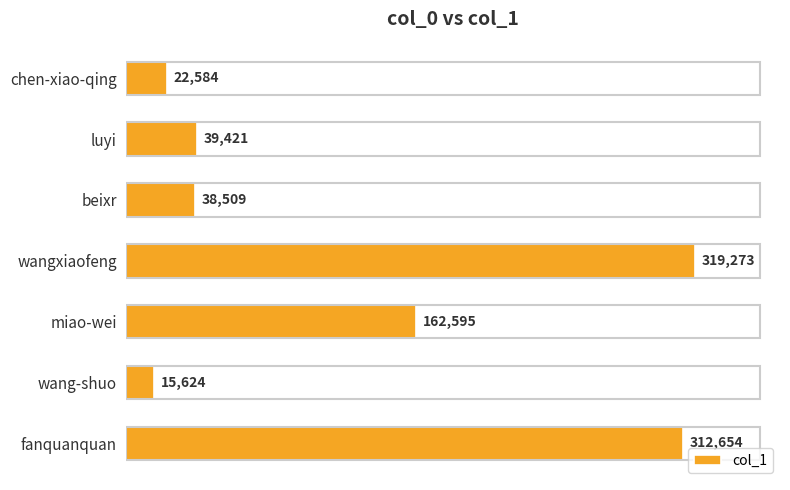

Does the chart contain stacked bars?

No